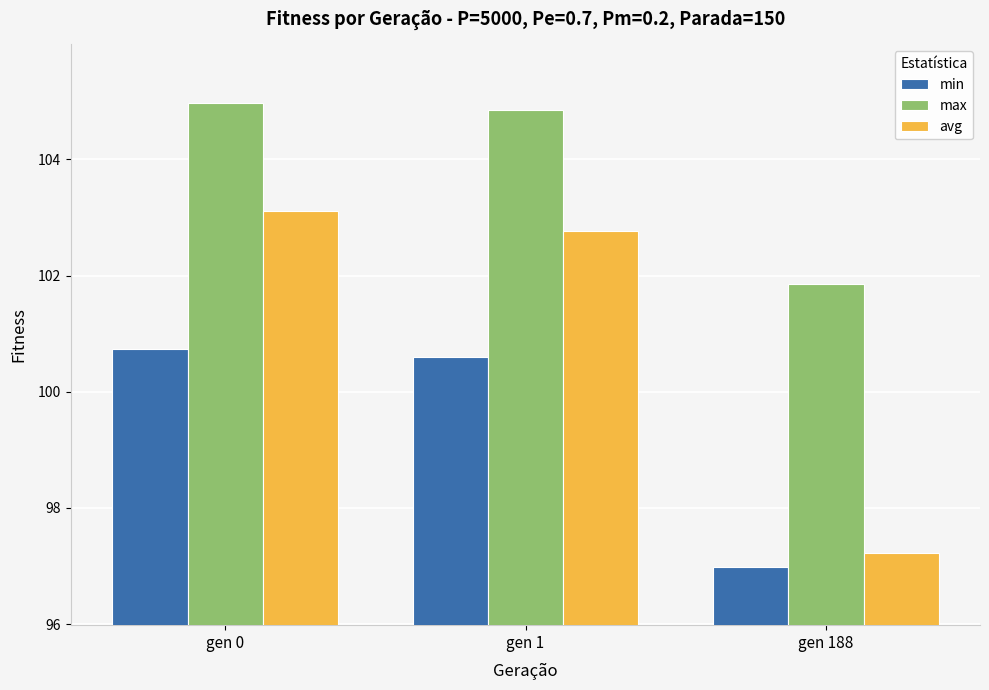

How many values in the min series exceed 100?

2